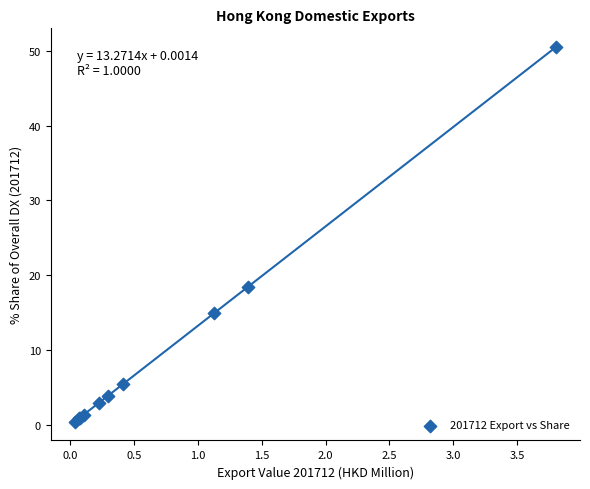

What Y value in the scatter plot is closest to 25?

18.5